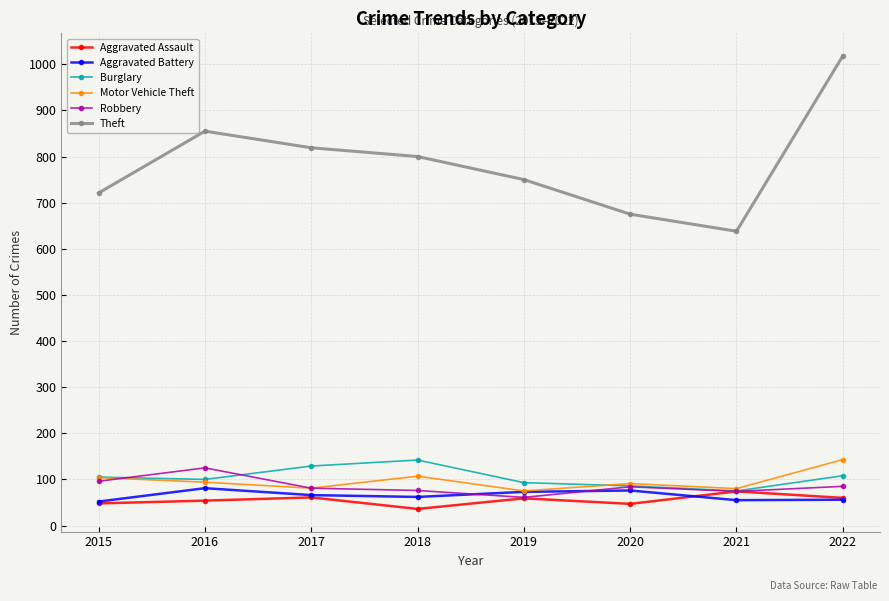

Is this an area chart (filled region under the line)?

No